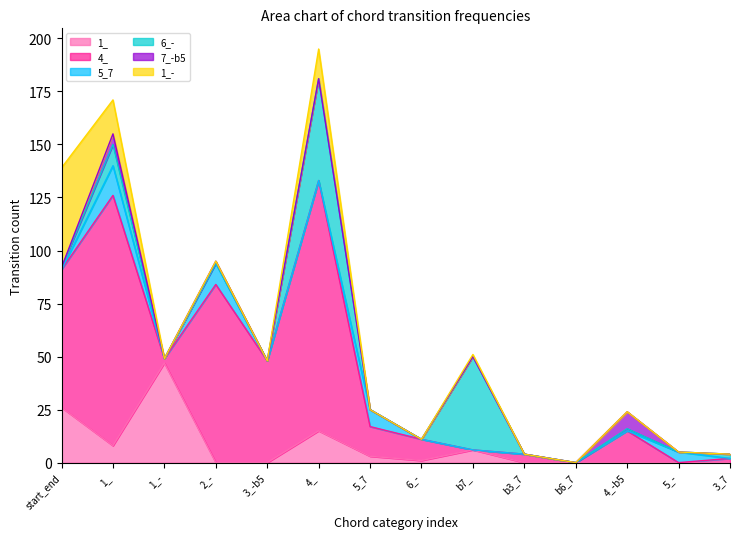

What are all the series names shown in the legend?

1_, 4_, 5_7, 6_-, 7_-b5, 1_-